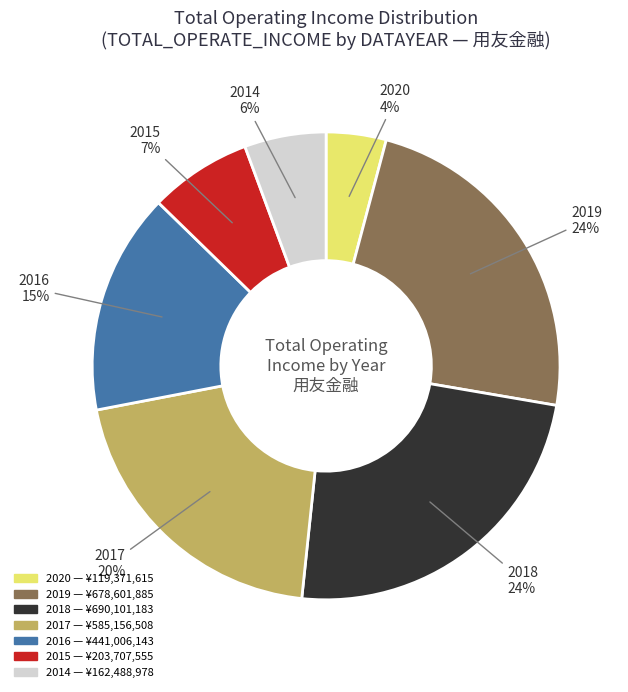

Does any single category account for the majority?

No